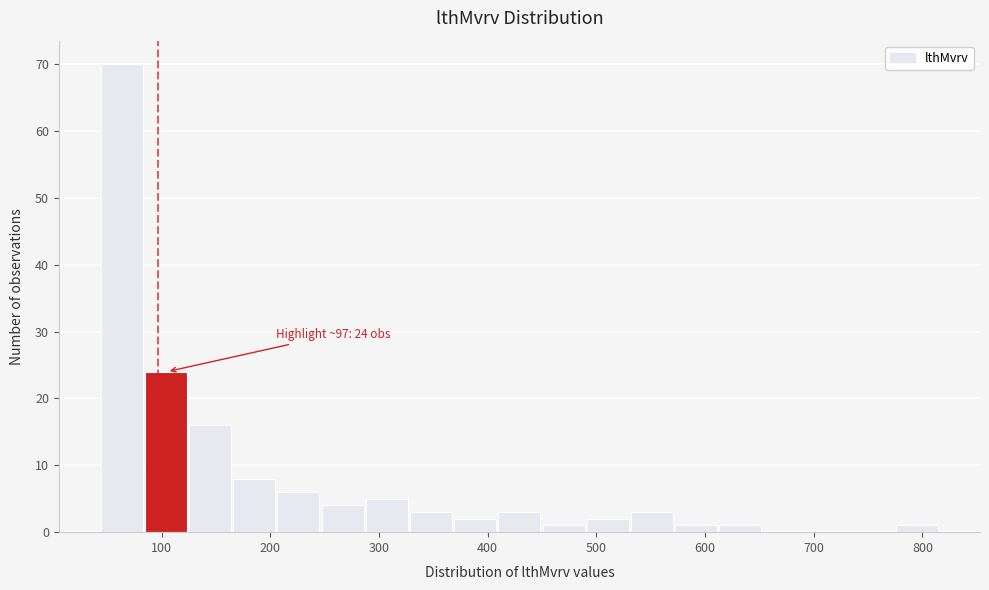

Over which range of the x-axis is the bar tallest?

40 to 80